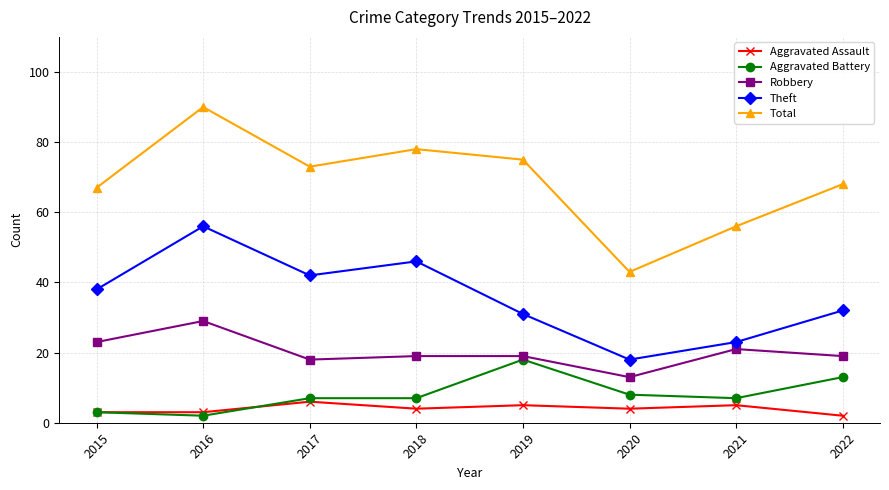

At 2021, list the series in order from smallest to largest.

Aggravated Assault, Aggravated Battery, Robbery, Theft, Total